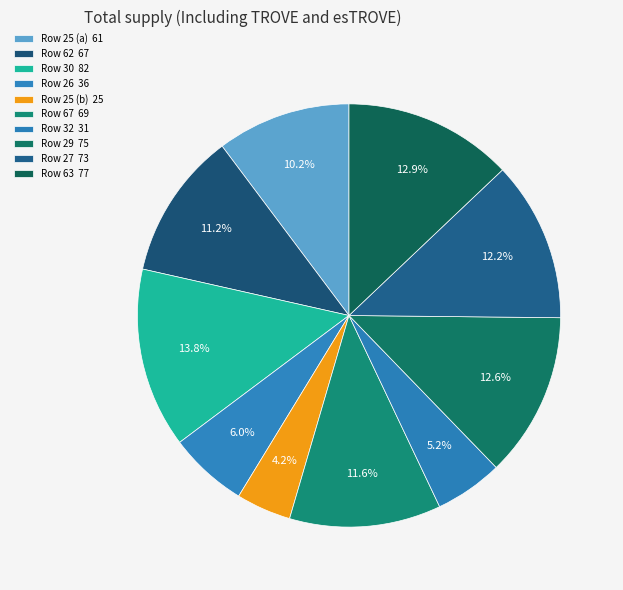

How many slices are in this pie chart?

10